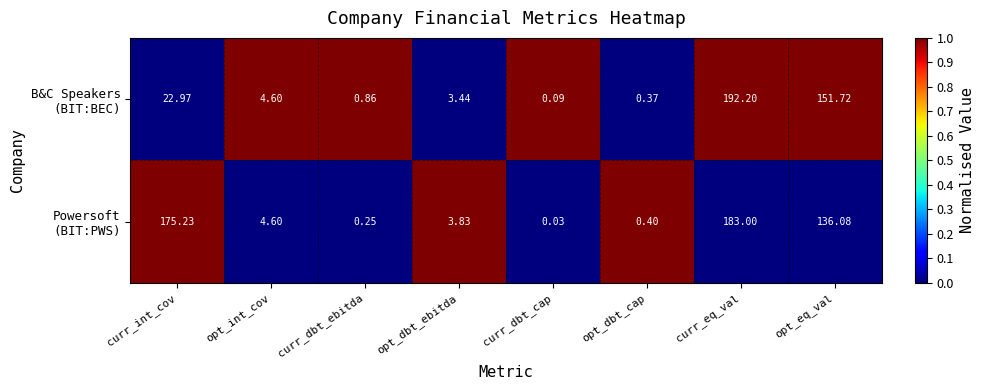

At which category is the sum across all series the highest?

curr_eq_val